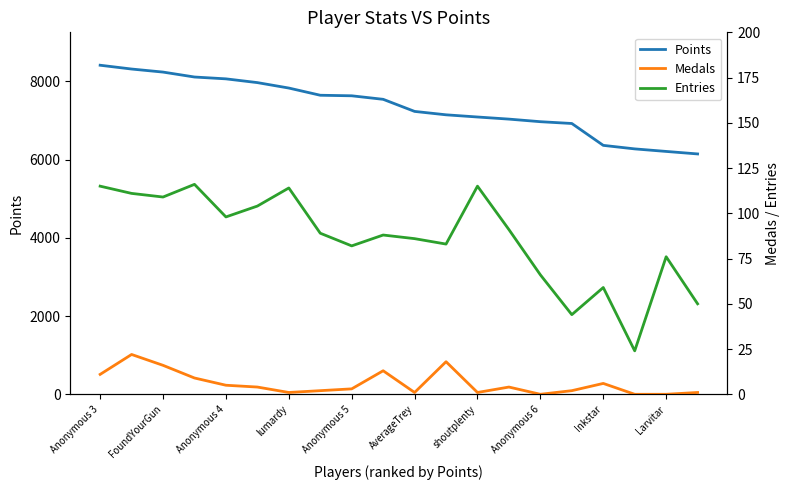

What is the difference between the maximum and second lowest values in the Entries series?

72